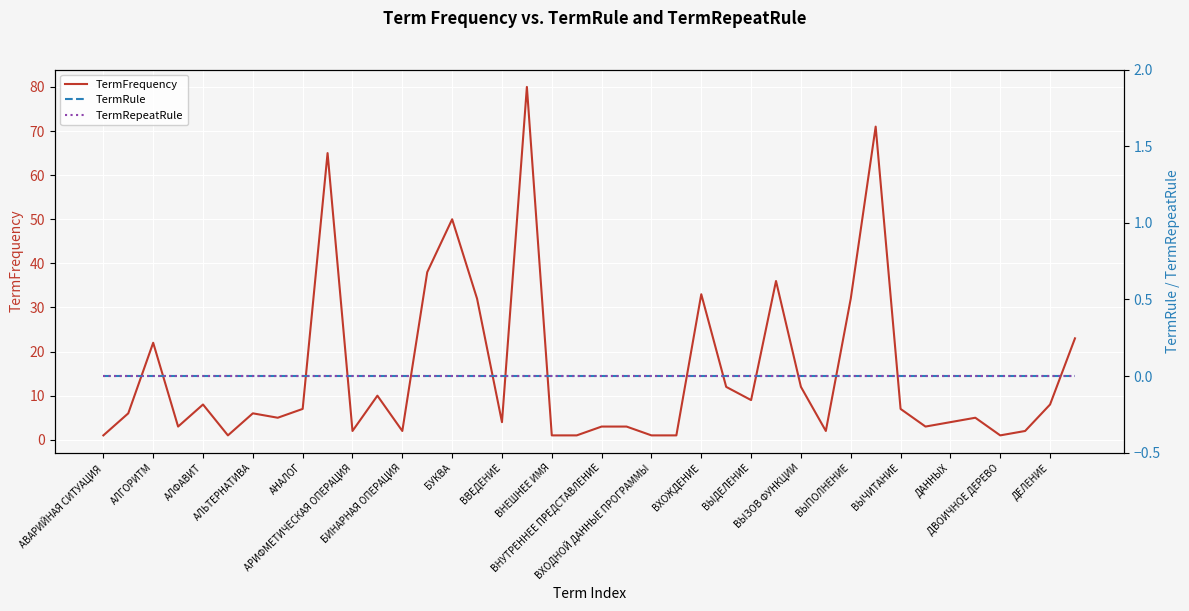

What is the highest value of the TermFrequency series?

80